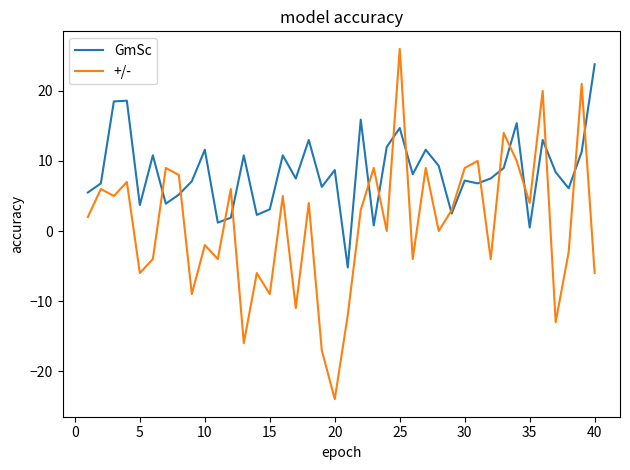

List the series in order of their overall mean, highest first.

GmSc, +/-